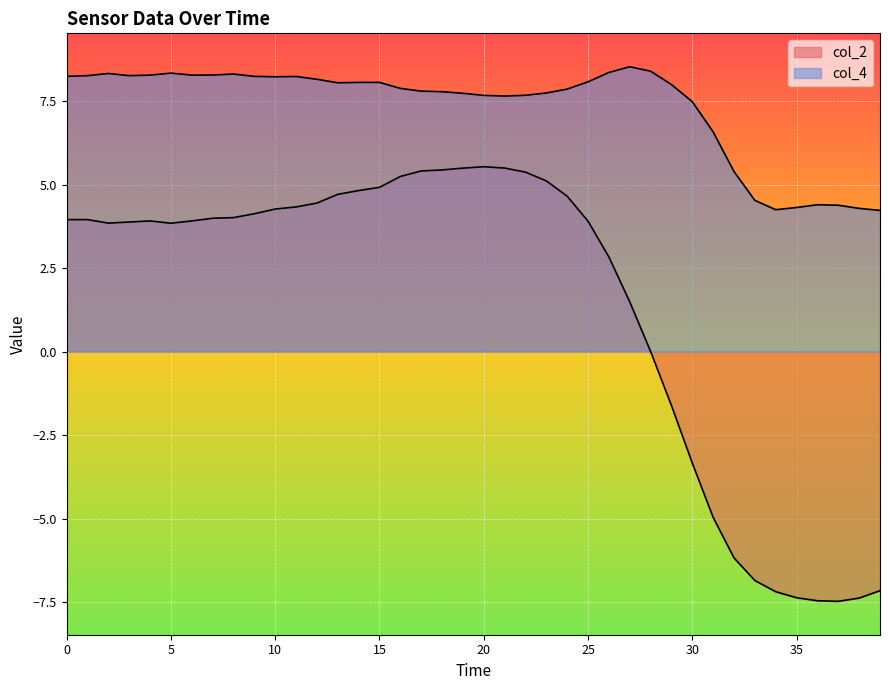

What are all the series names shown in the legend?

col_2, col_4